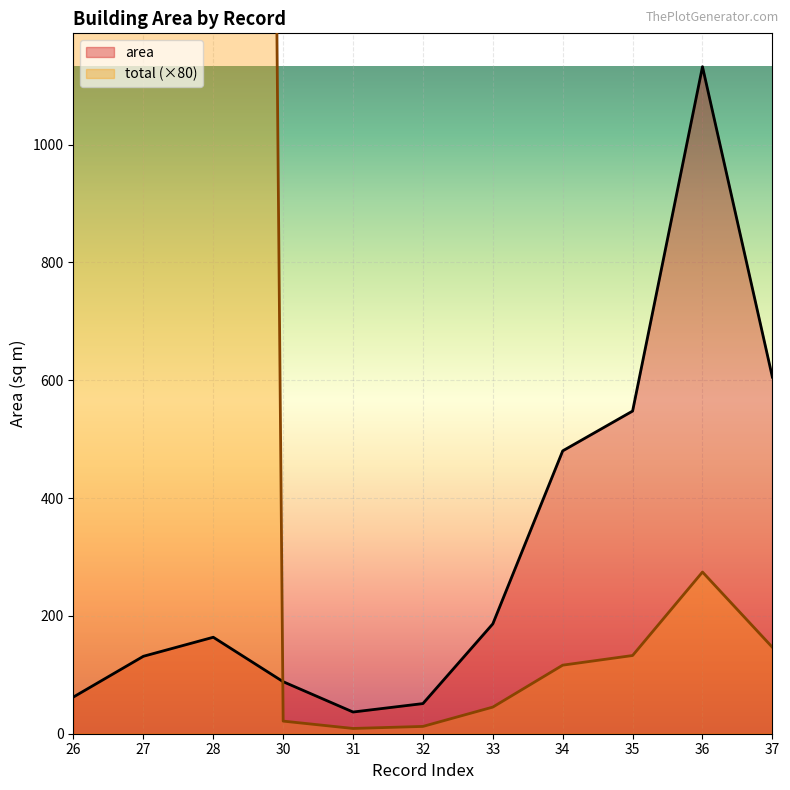

How many interior local peaks does the area series have?

2